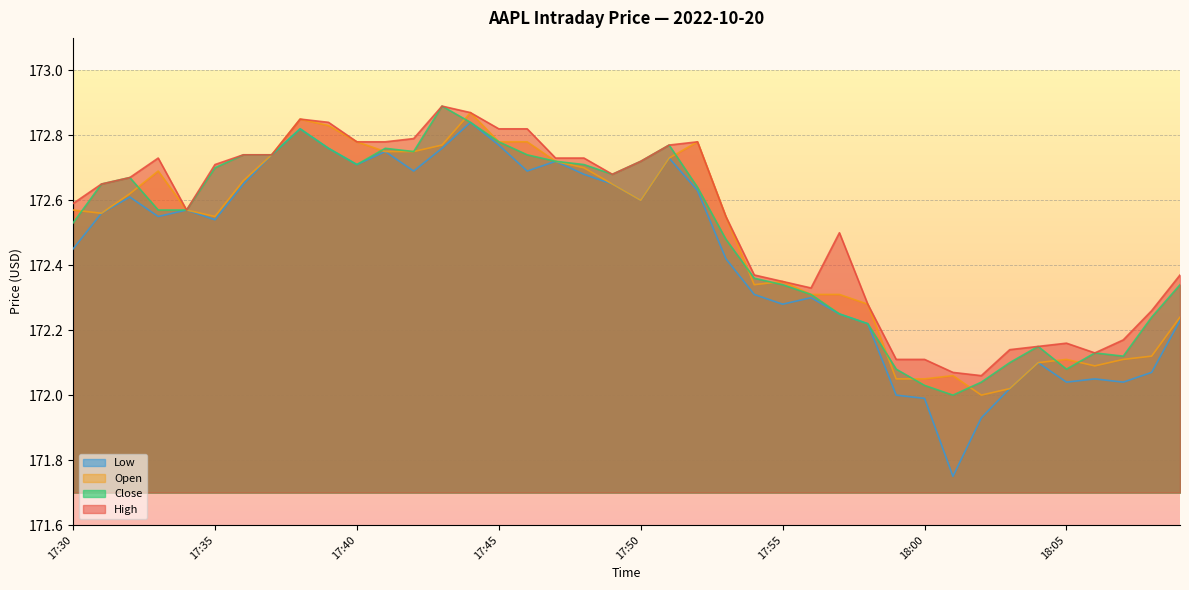

Is the value of low at 18:04 greater than the value of open at 17:32?

No